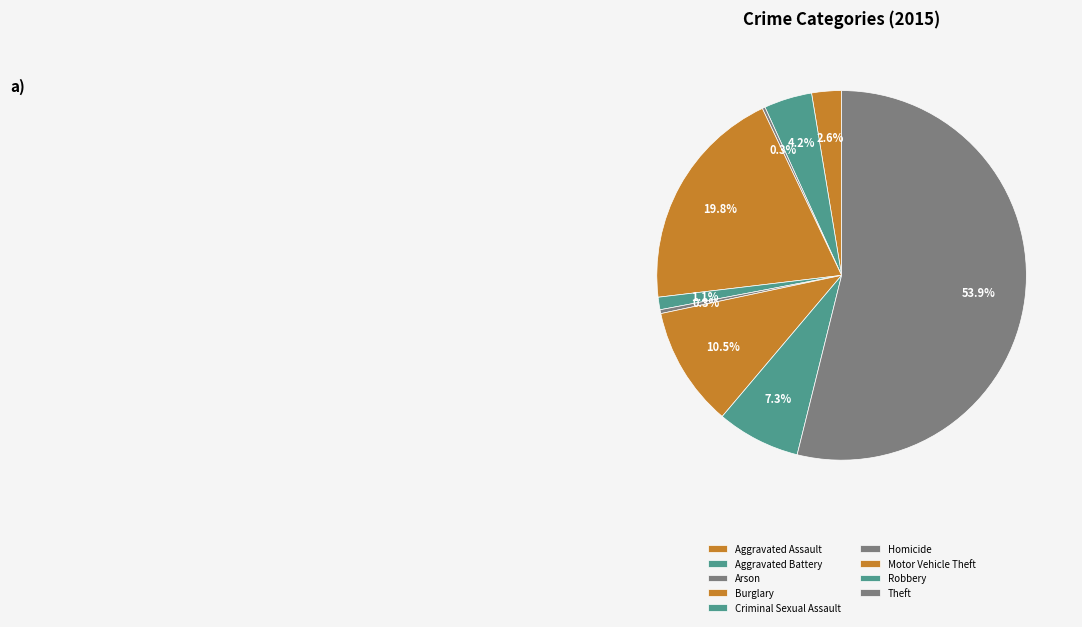

True or false: Motor Vehicle Theft accounts for 1% of the total.

False